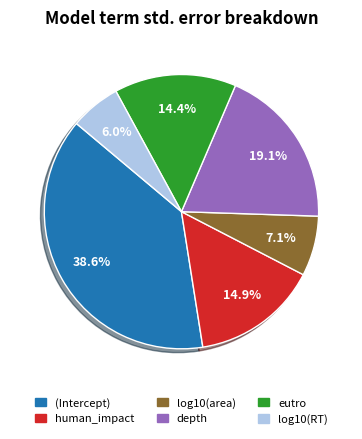

Is it true that log10(area) is 7% of the pie?

True